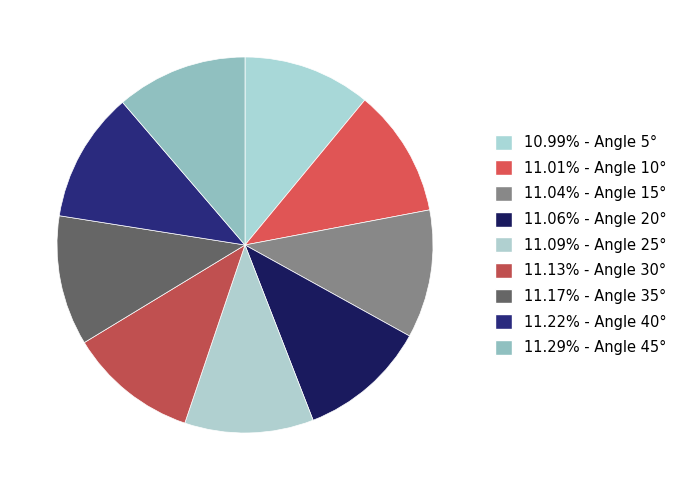

Is there a majority slice in this chart?

No